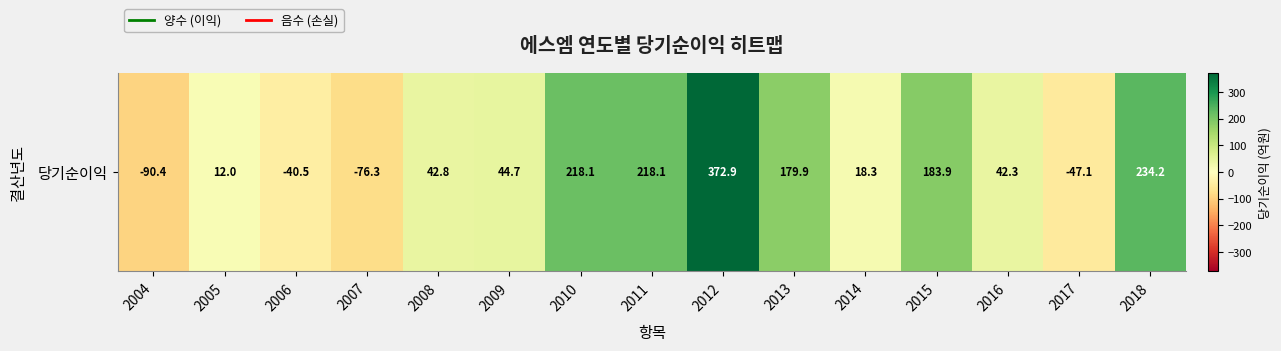

Is it true that the value at 2010 is 335.1?

False